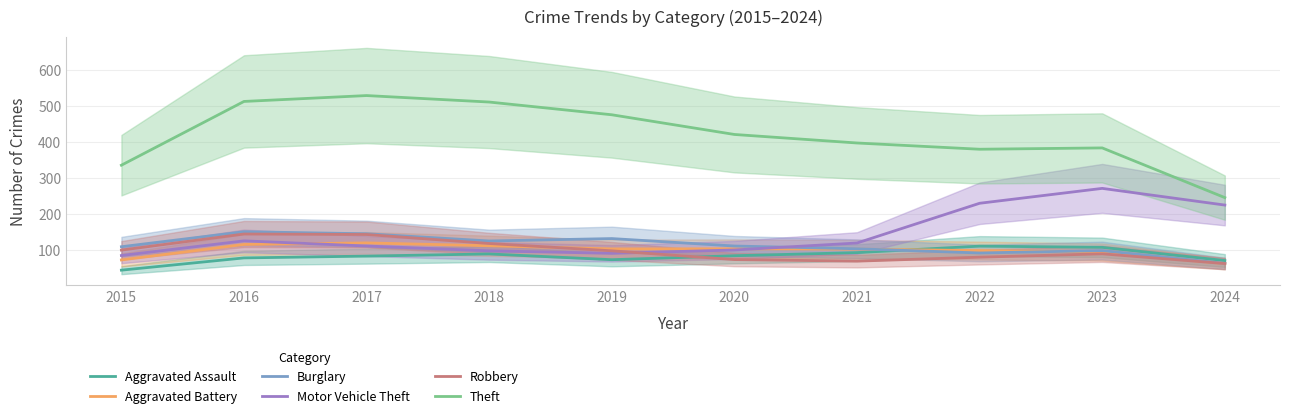

Which label corresponds to the largest value in the chart?

2017